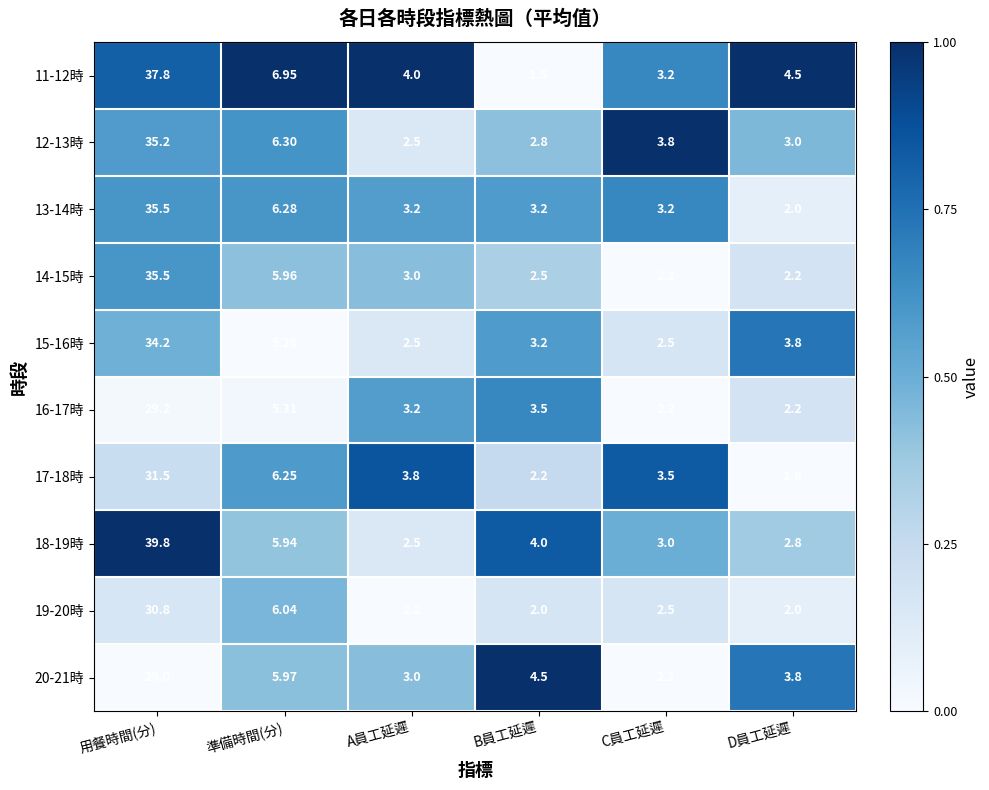

Where does the 13-14時 series first go above 3?

用餐時間(分)